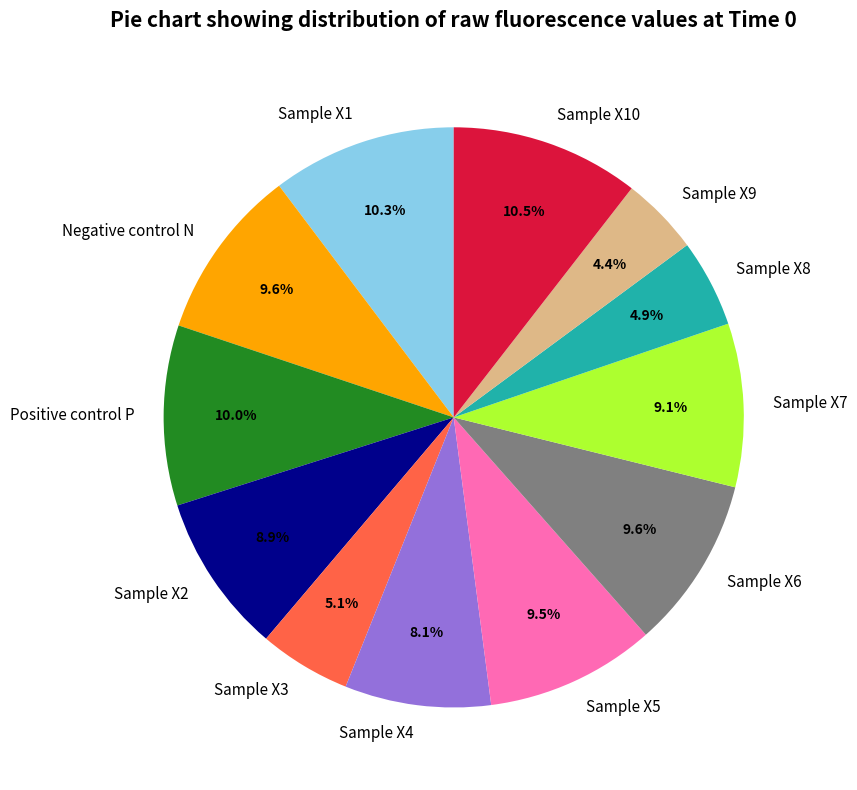

What is the ratio of the value at Sample X4 to the value at Sample X5?

0.9